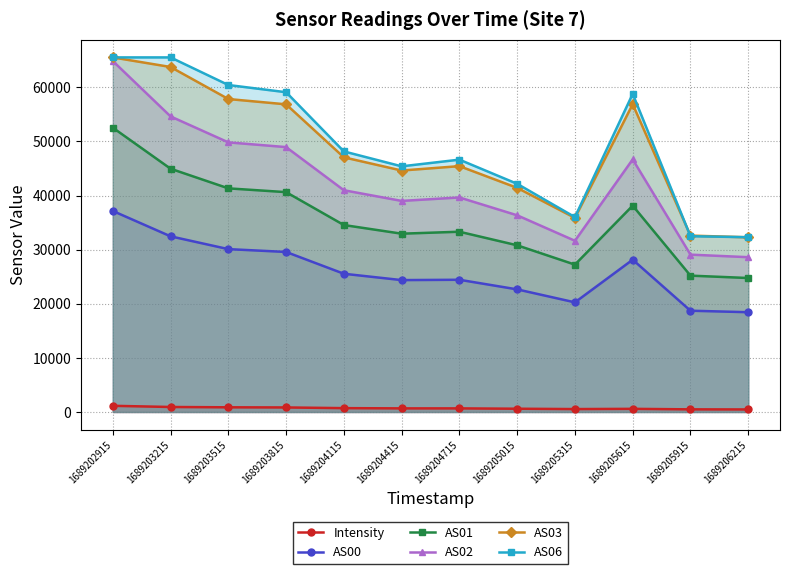

How many lines are shown in the chart?

6